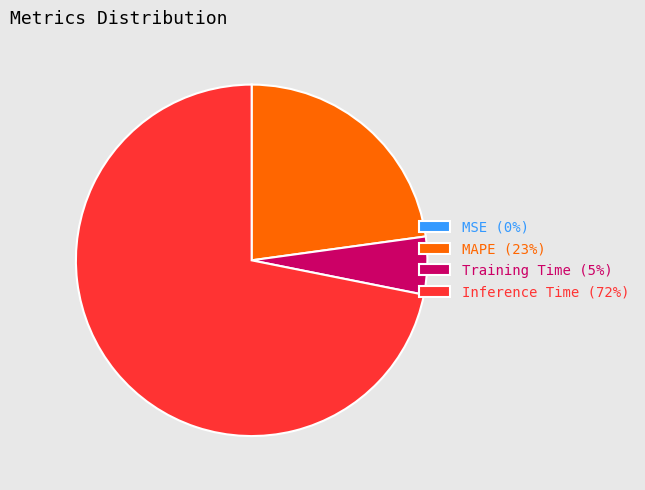

Does any single category account for the majority?

Yes